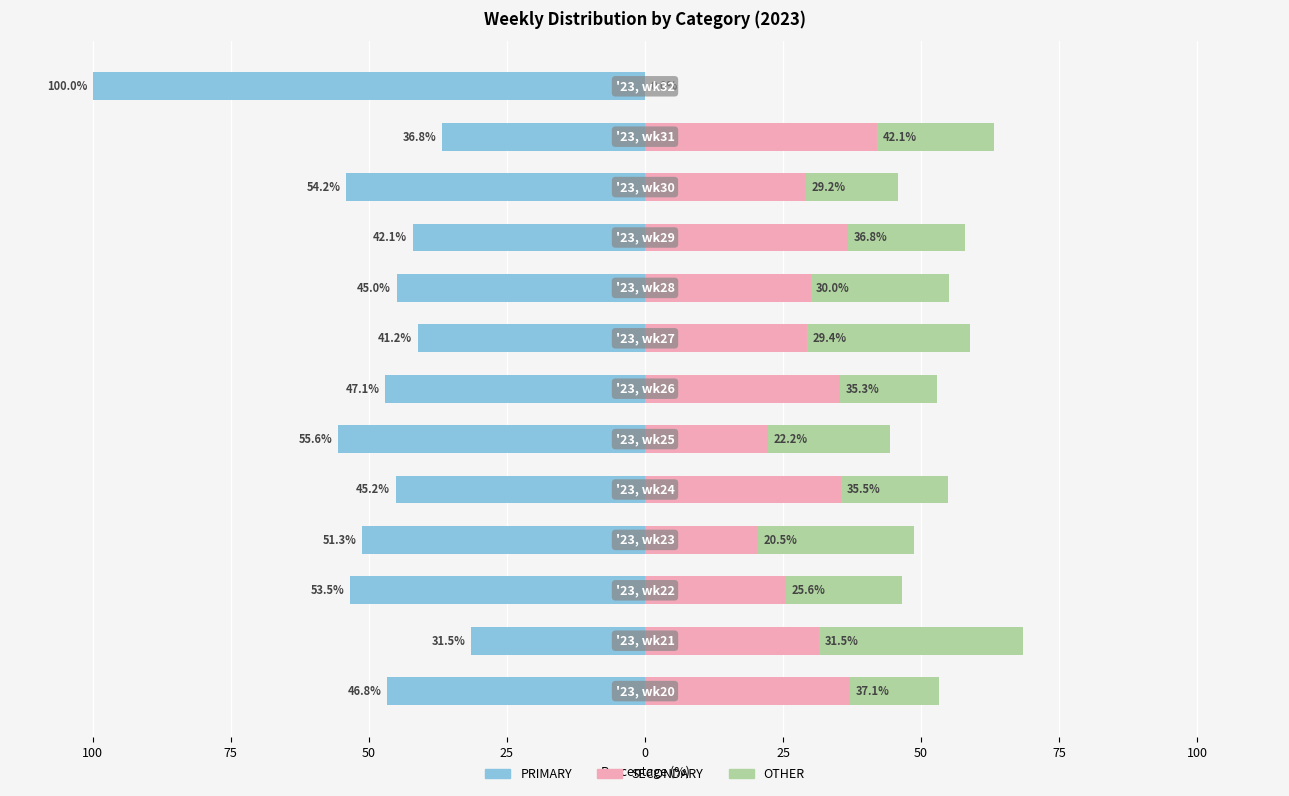

How many positive values does the OTHER series have?

12